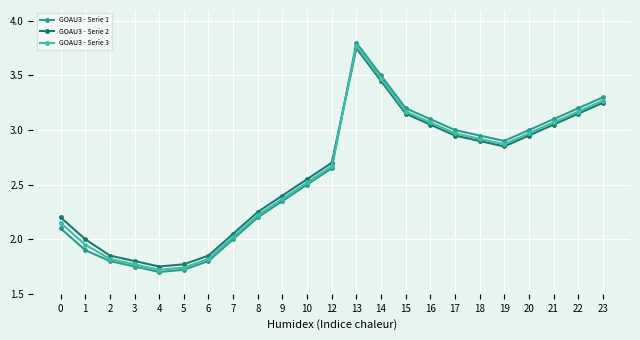

How many distinct data groups are displayed?

3